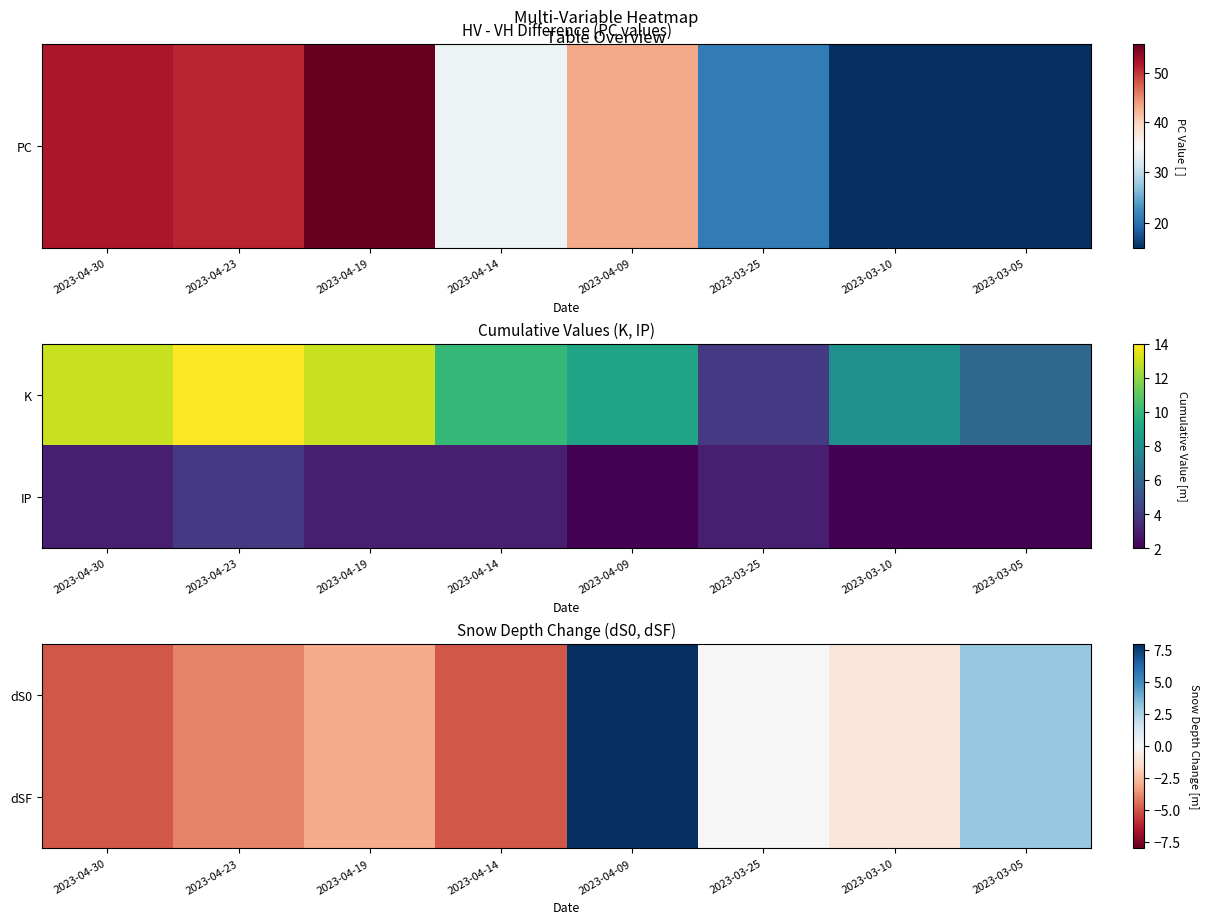

At which category is the sum across all series the highest?

2023-04-09